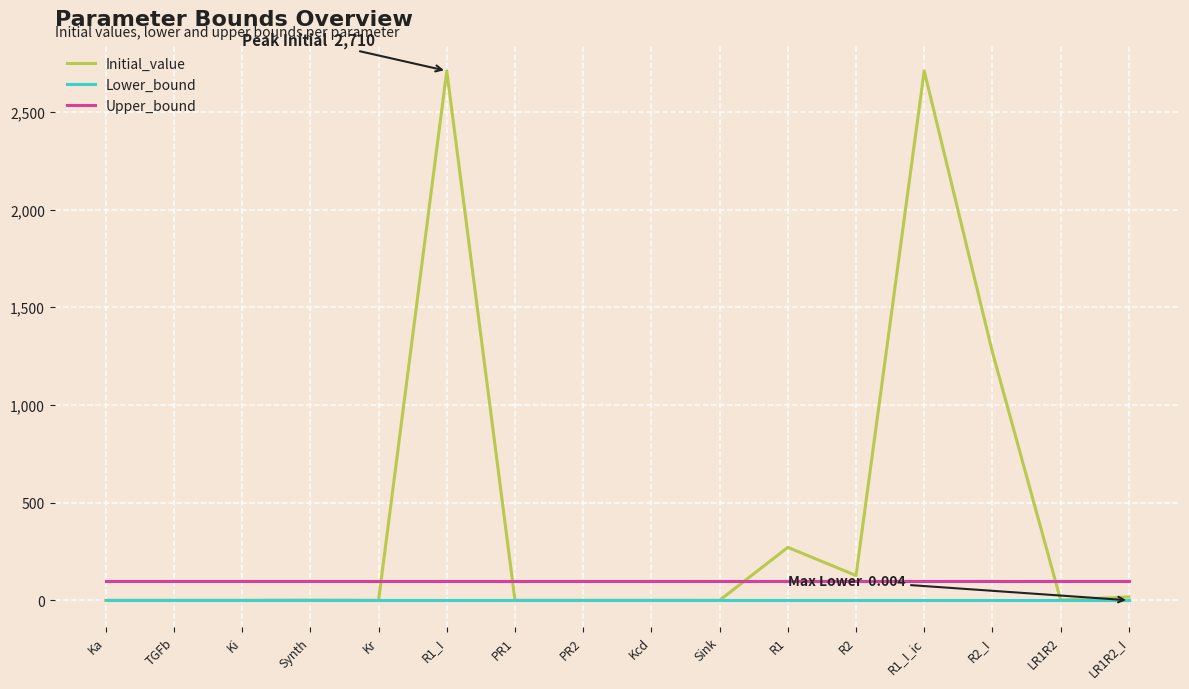

Which series has the largest total across all categories?

Initial_value